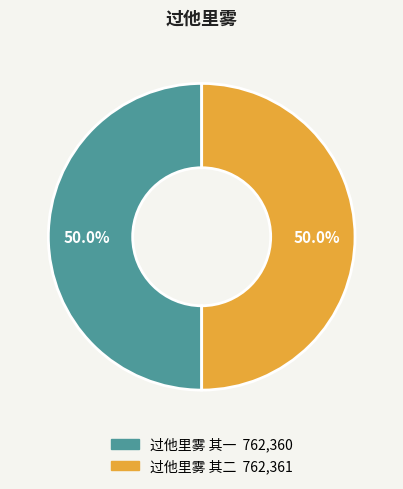

What percentage is the 过他里雾 其一 slice, to the nearest percent?

50%